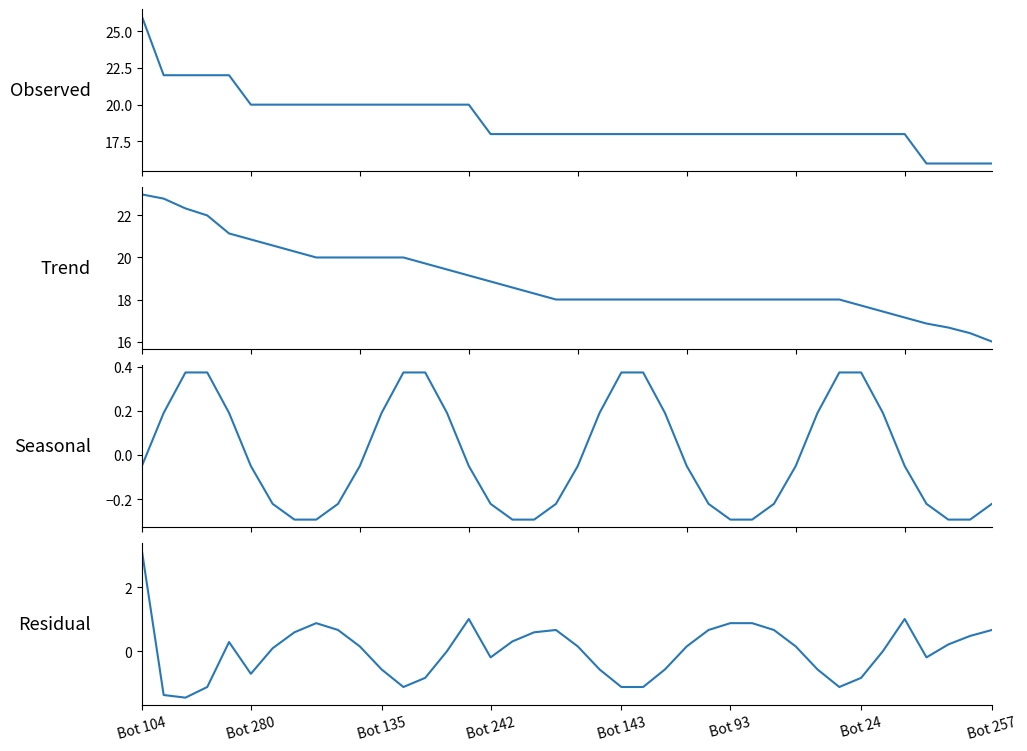

Which series has the largest total across all categories?

maxStreak